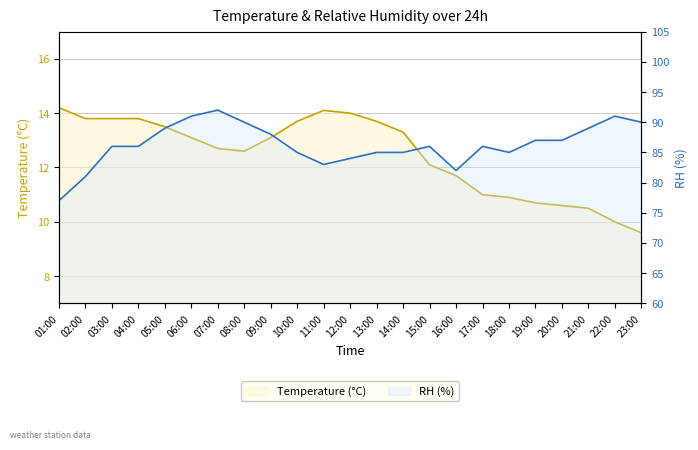

Does the chart have visible grid lines?

Yes